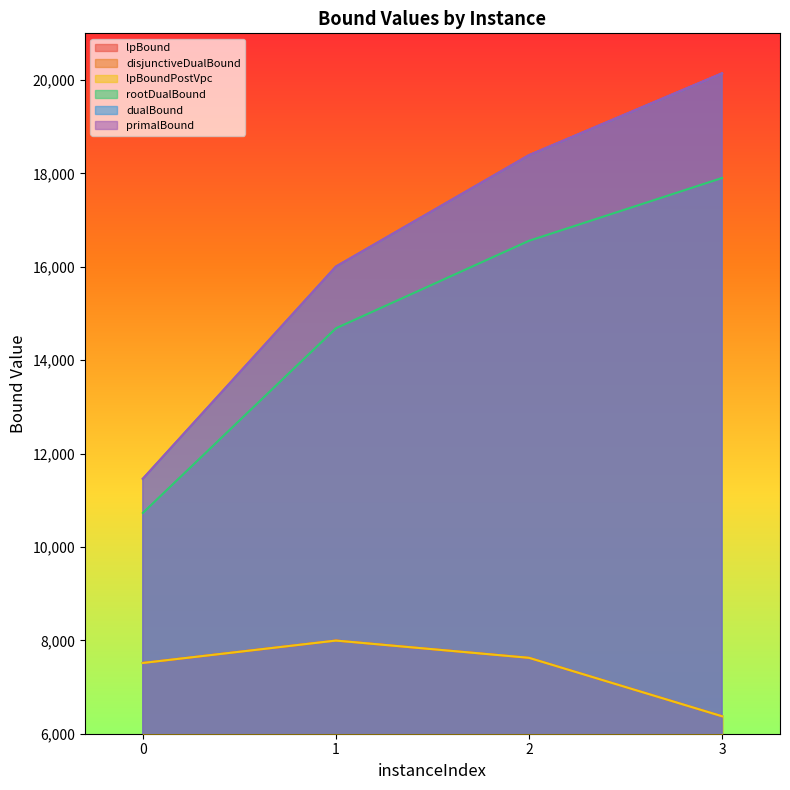

How many categories are shown in the chart?

4